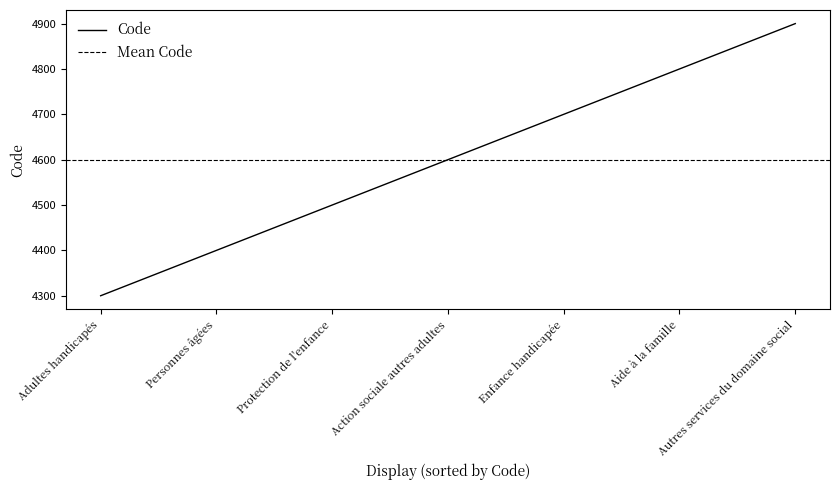

How many distinct data groups are displayed?

1